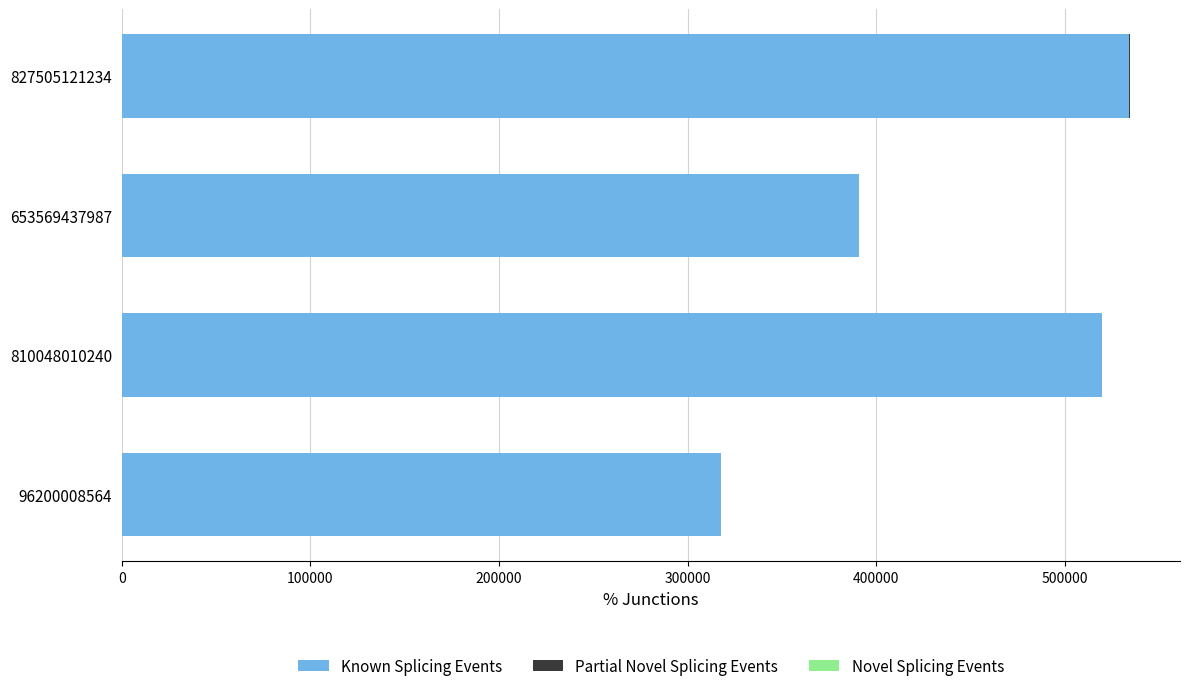

True or false: Known Splicing Events has a value of 534358 at 827505121234.

True